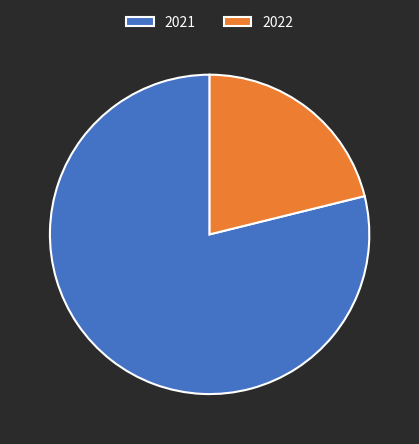

Is there a majority slice in this chart?

Yes